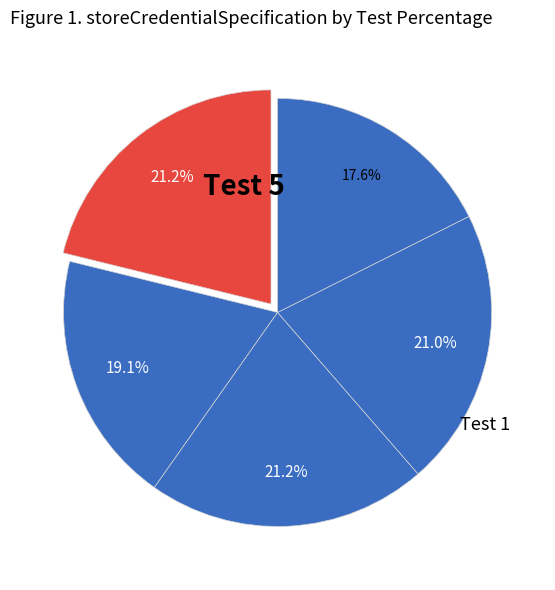

Count the number of slices in the pie.

5